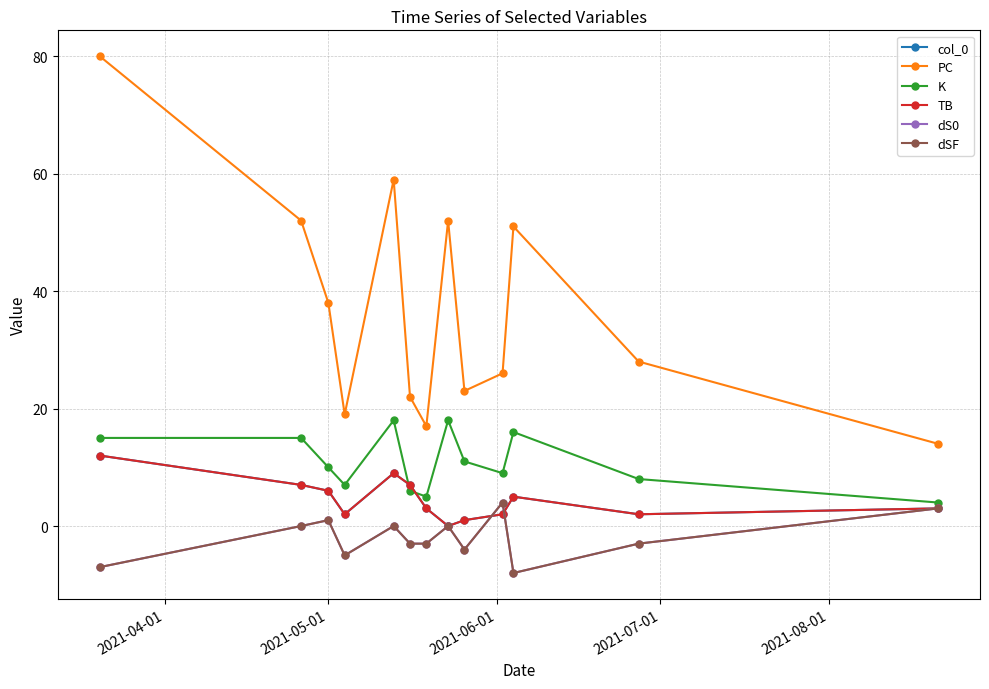

Which series has the largest range (max minus min)?

PC